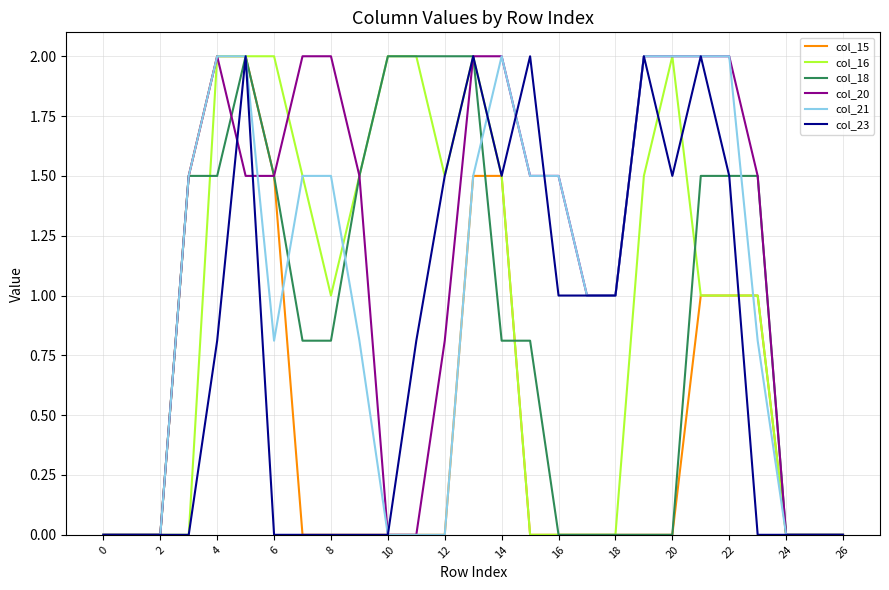

True or false: col_20 and col_23 intersect in this chart.

True